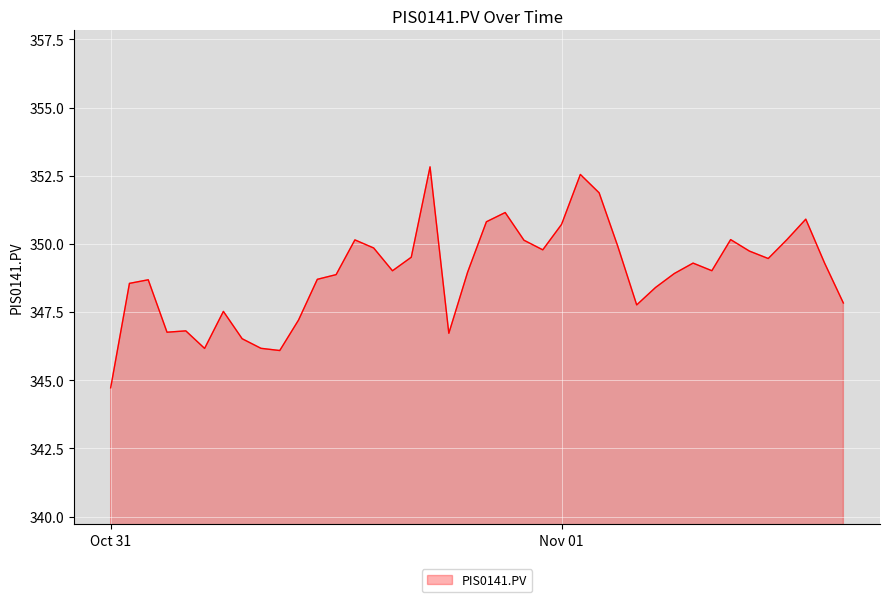

What is the minimum value shown in the chart?

344.7